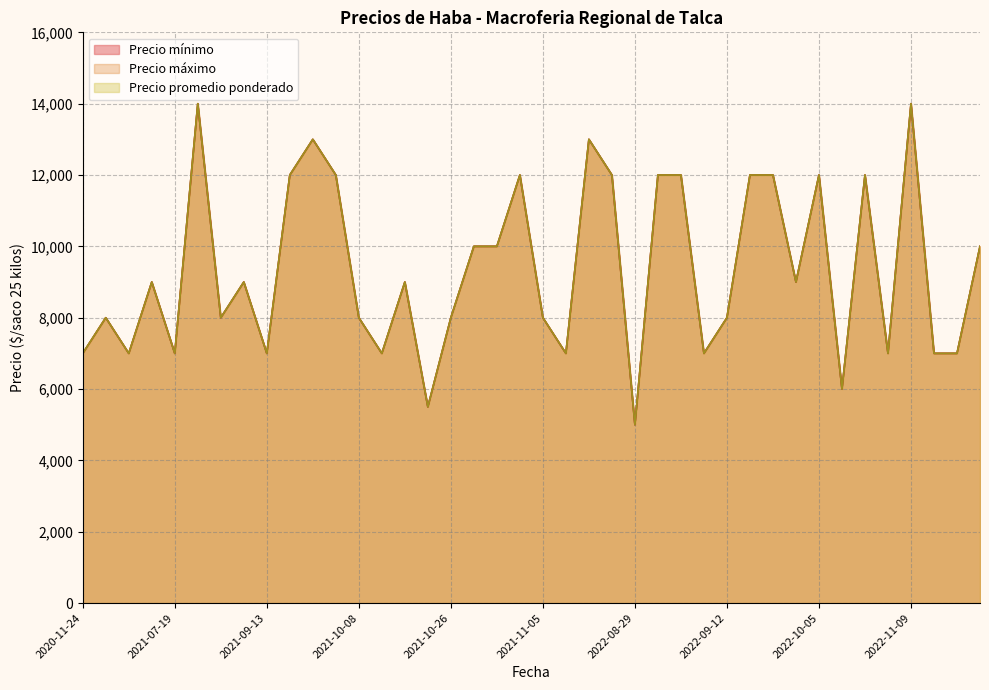

What is the difference between the maximum and minimum values in the Precio mínimo series?

9000